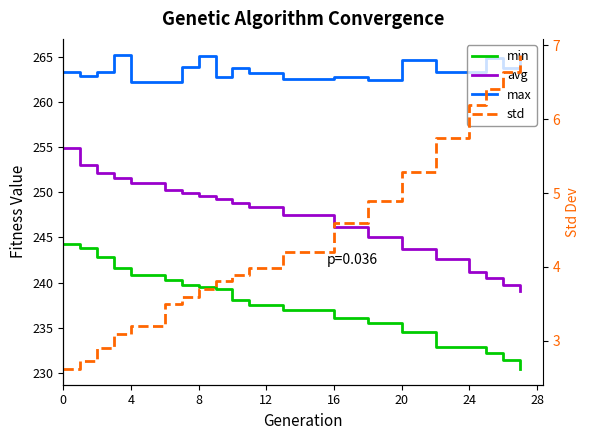

Read the min value at 8.

242.8